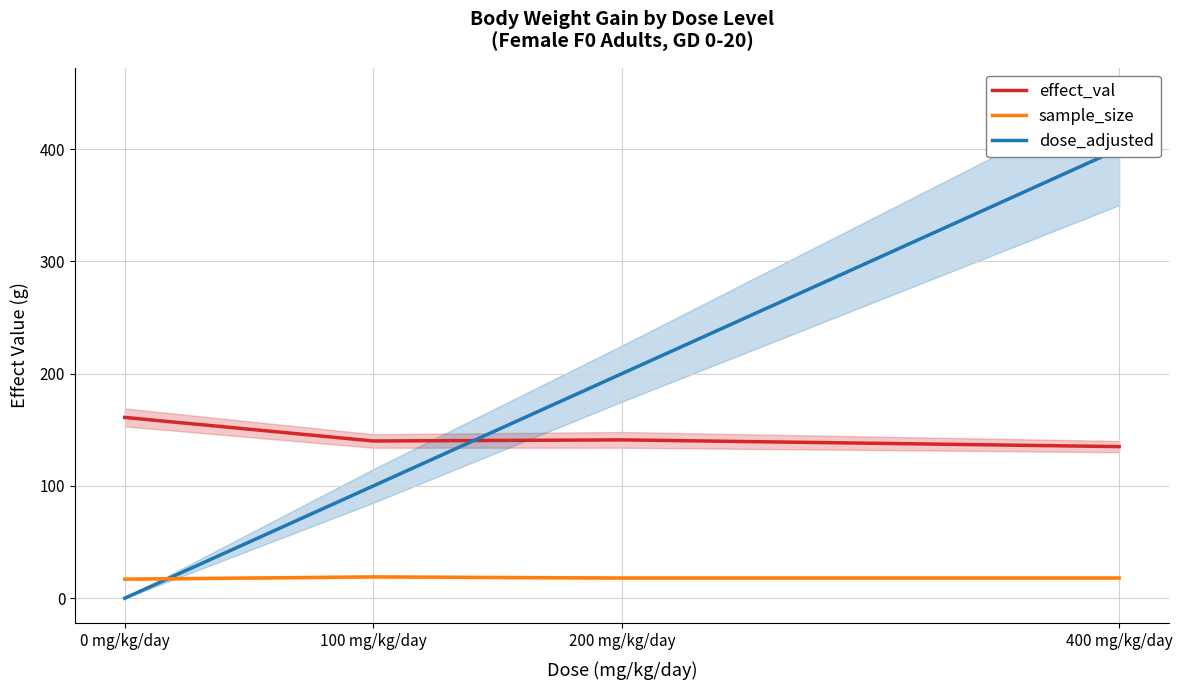

What is the lowest value of the effect_val series?

135